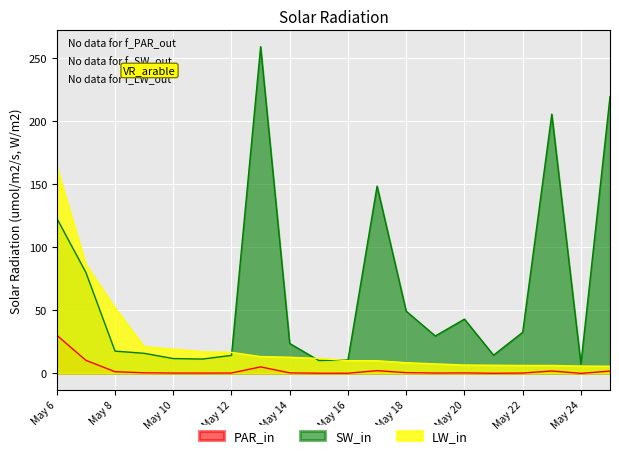

What is the greatest value displayed?

259.0